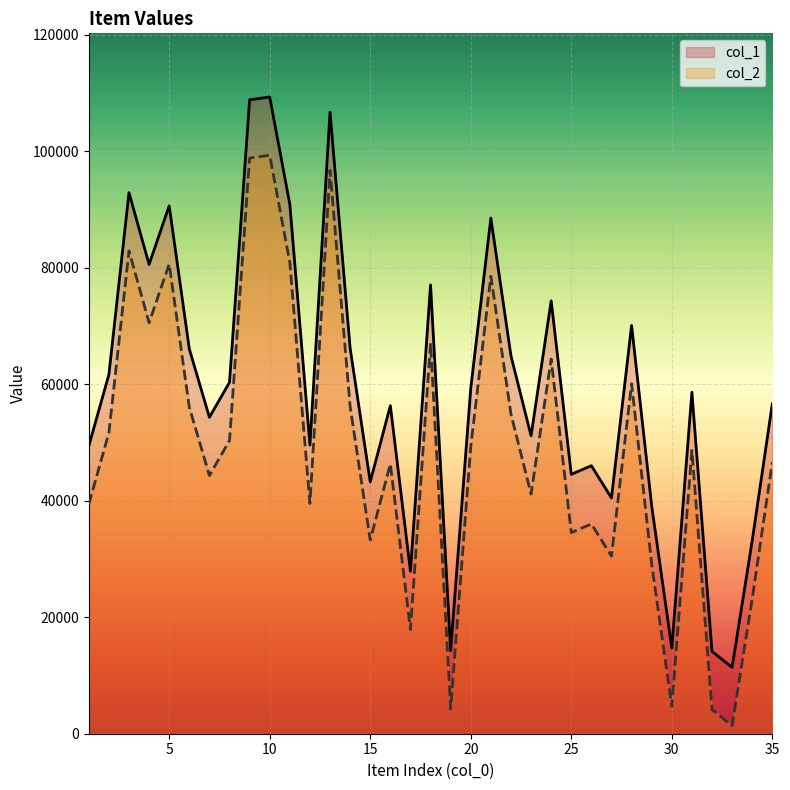

How many interior local peaks does the col_1 series have?

11